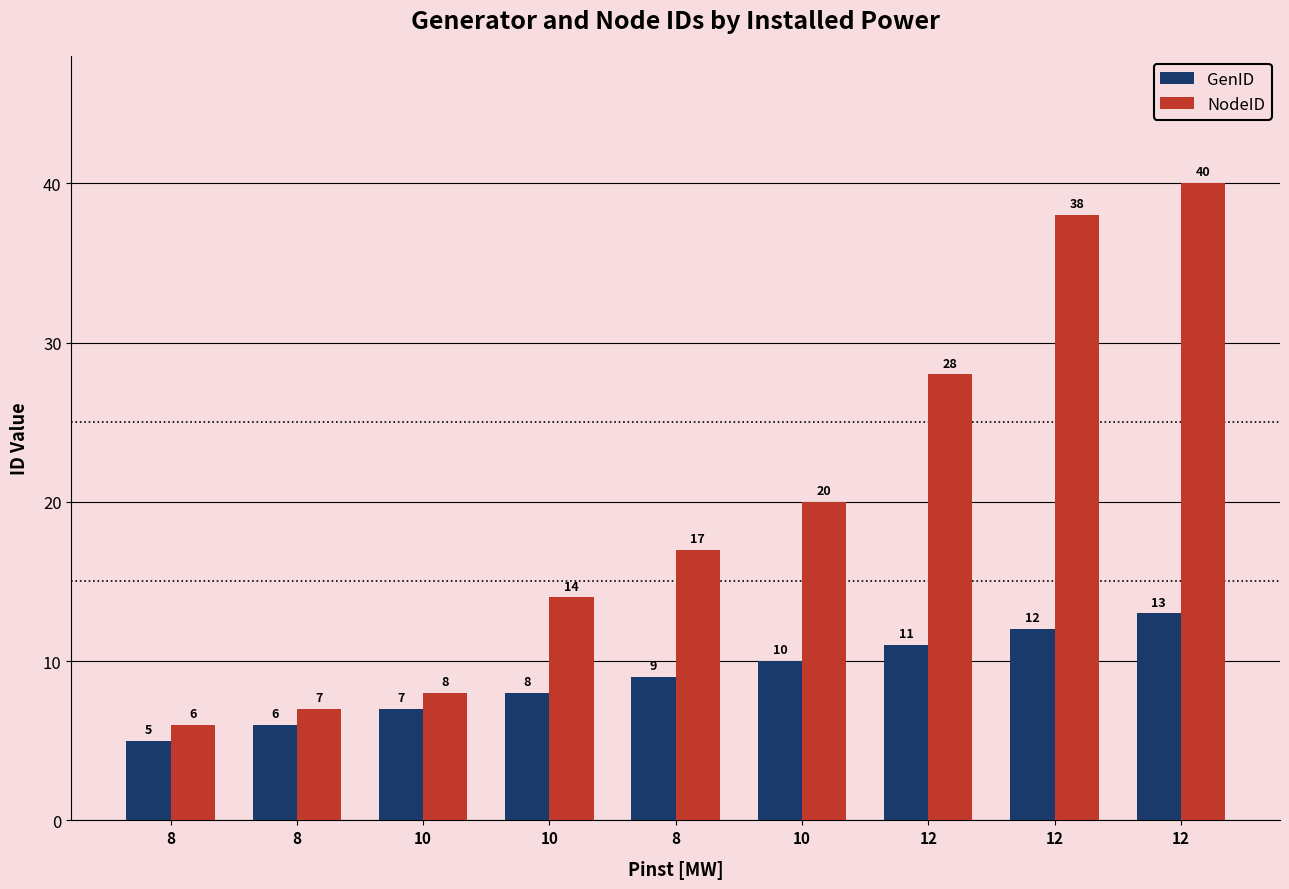

The value of NodeID at 12 is 20. True or false?

False